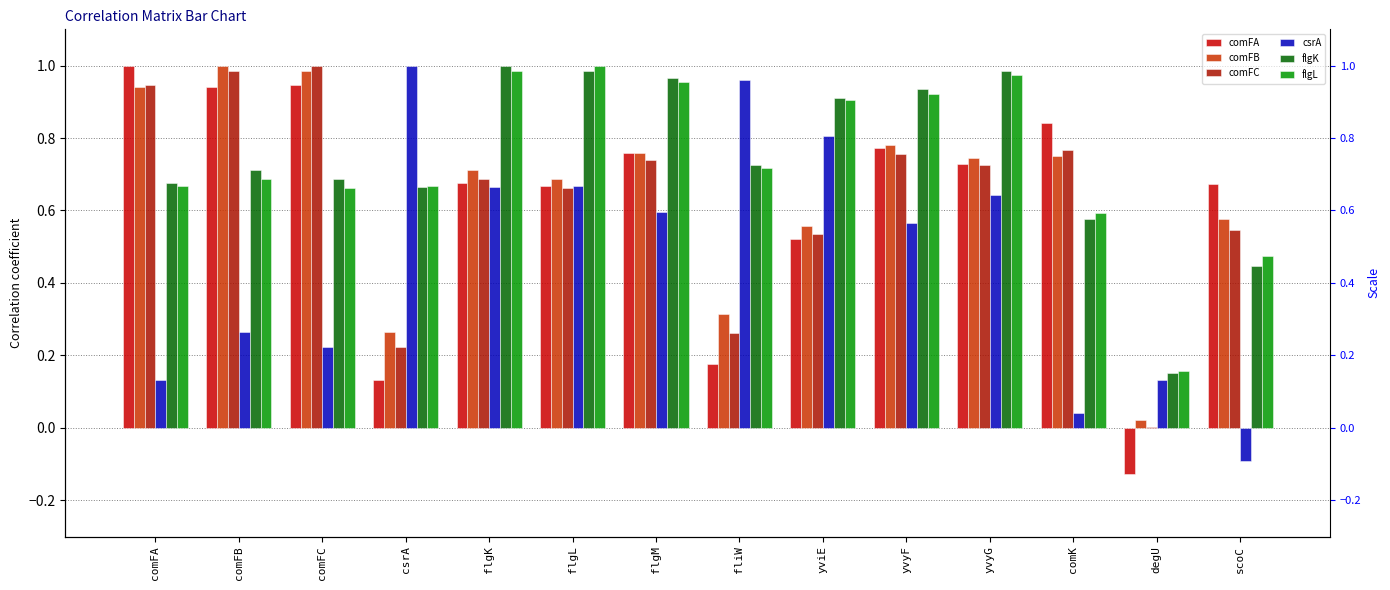

True or false: flgL has a value of 1.7 at flgL.

False